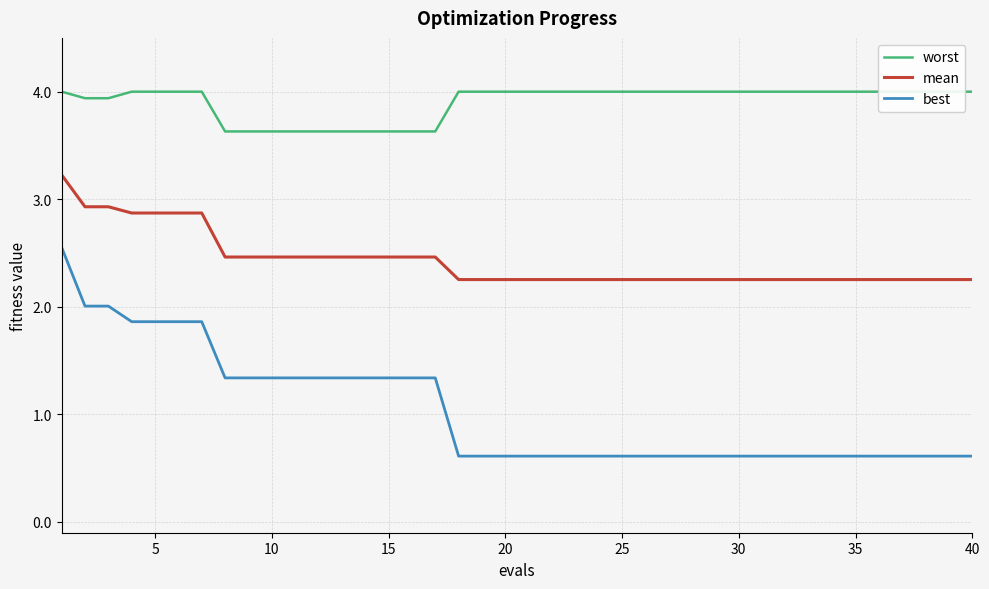

True or false: mean and best intersect in this chart.

False